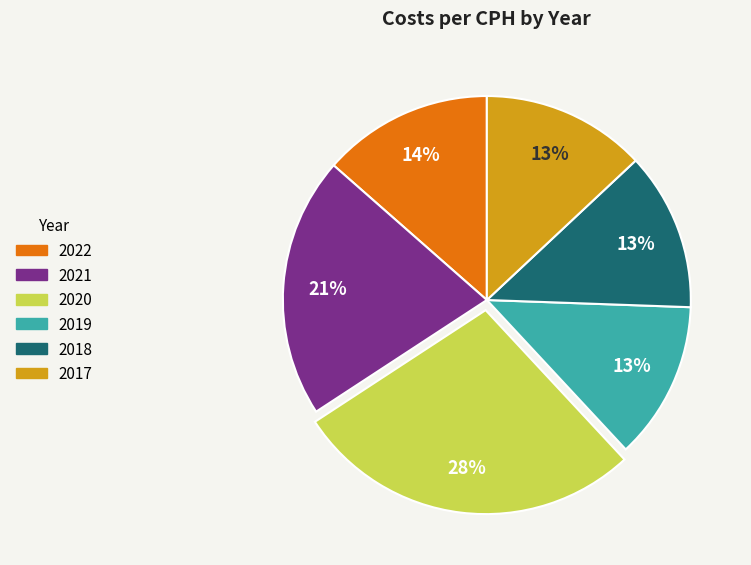

How many slices are in this pie chart?

6